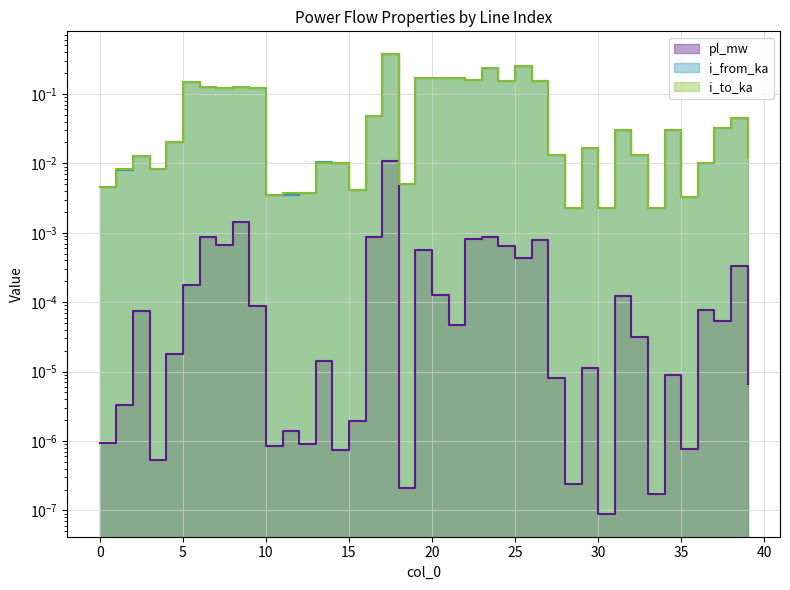

Which series has the widest spread of values?

i_from_ka